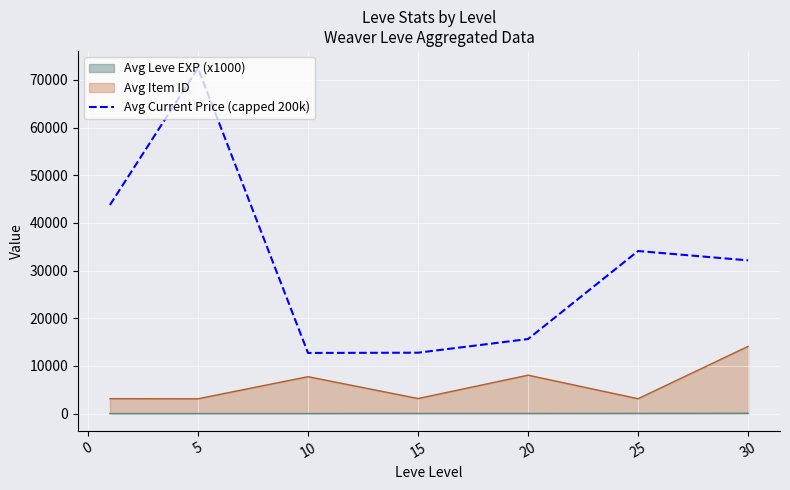

List the series in order of their overall mean, lowest first.

Avg Leve EXP (x1000), Avg Item ID, Avg Current Price (capped 200k)